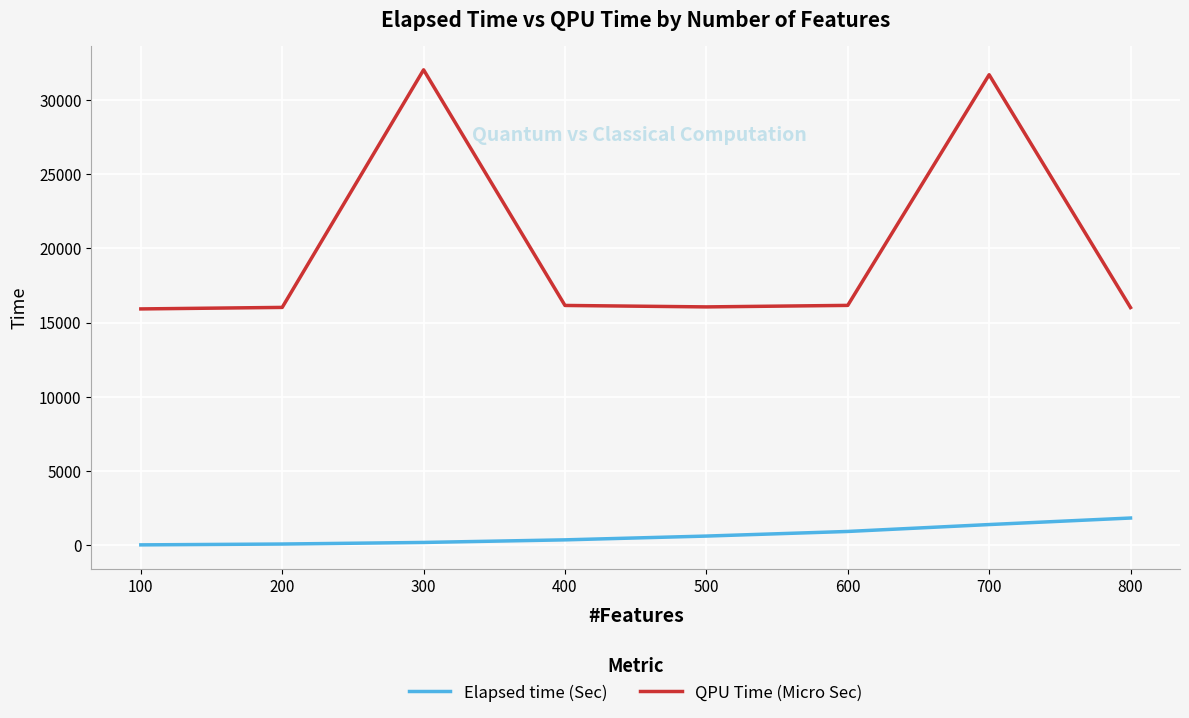

In QPU Time (Micro Sec), how many points are higher than both neighbors (excluding endpoints)?

2